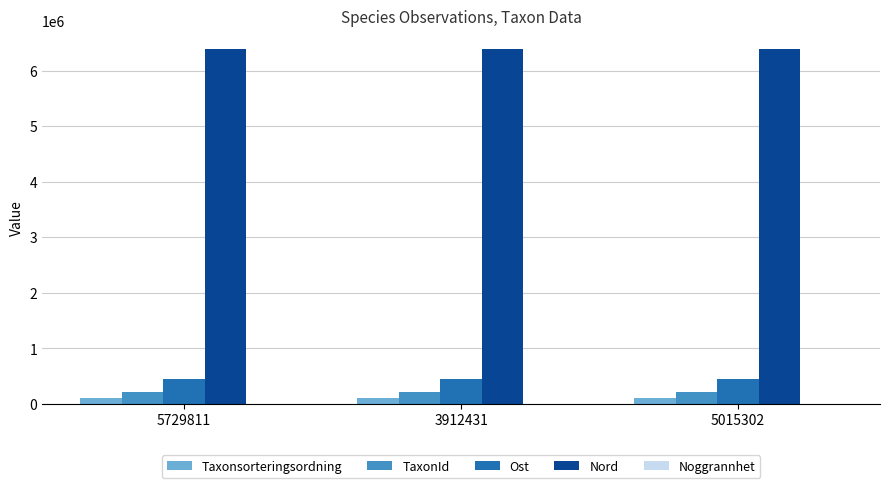

What is the sum of all Nord values?

19202143.1